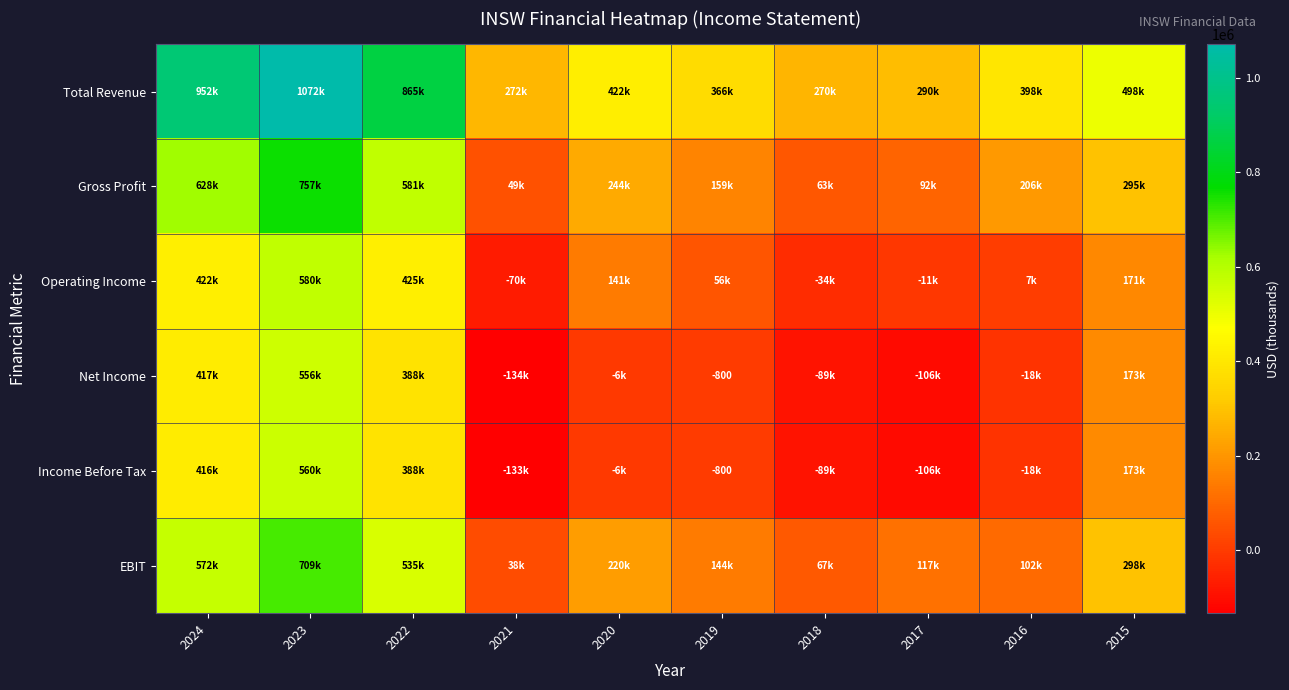

Rank the series at 2022 from highest to lowest value.

Total Revenue, Gross Profit, EBIT, Operating Income, Income Before Tax, Net Income